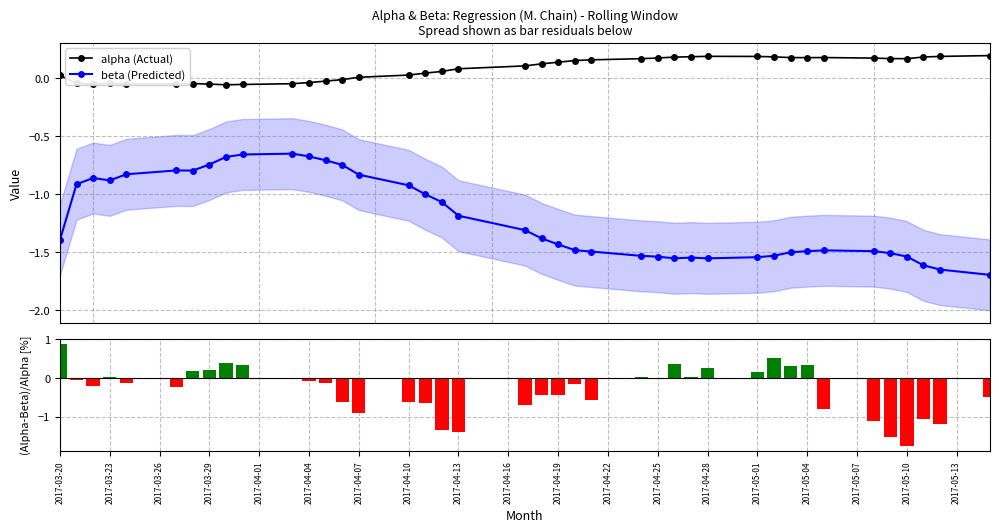

True or false: alpha (Actual) and beta (Predicted) cross at least once.

False